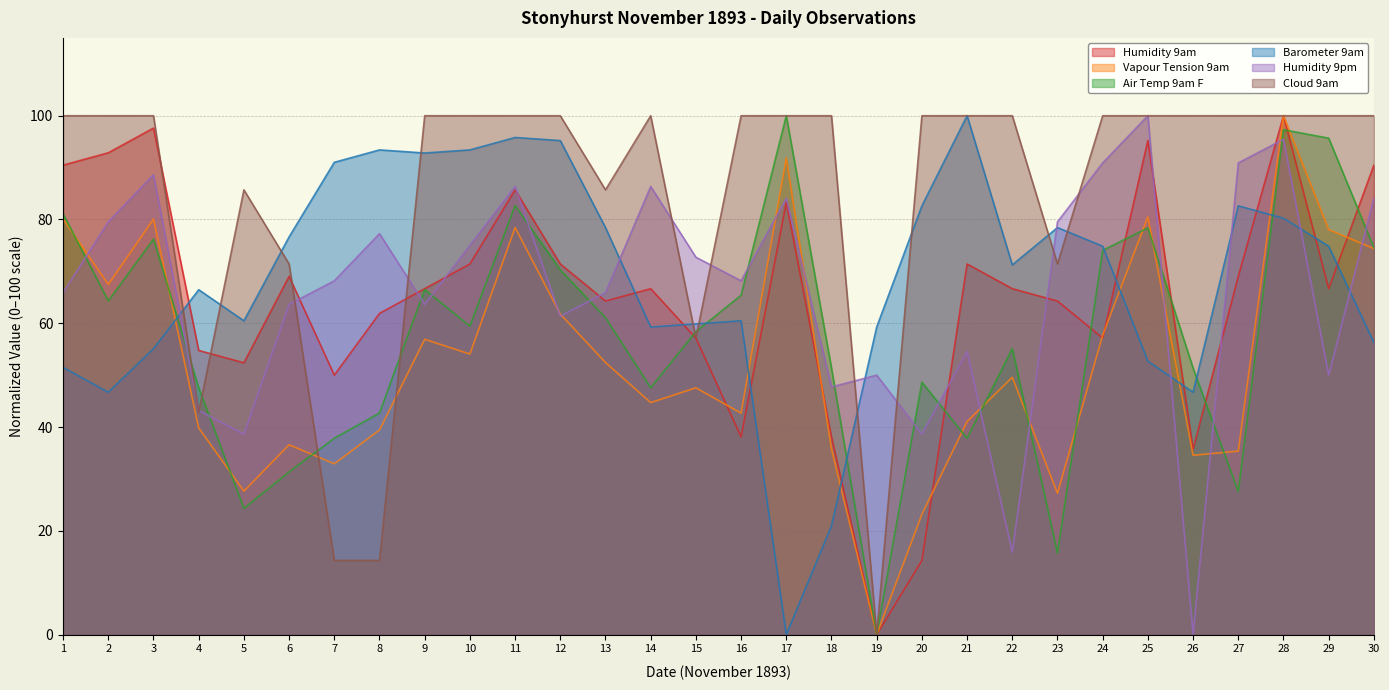

How many times do Humidity 9pm and Air Temp 9am F cross each other?

17